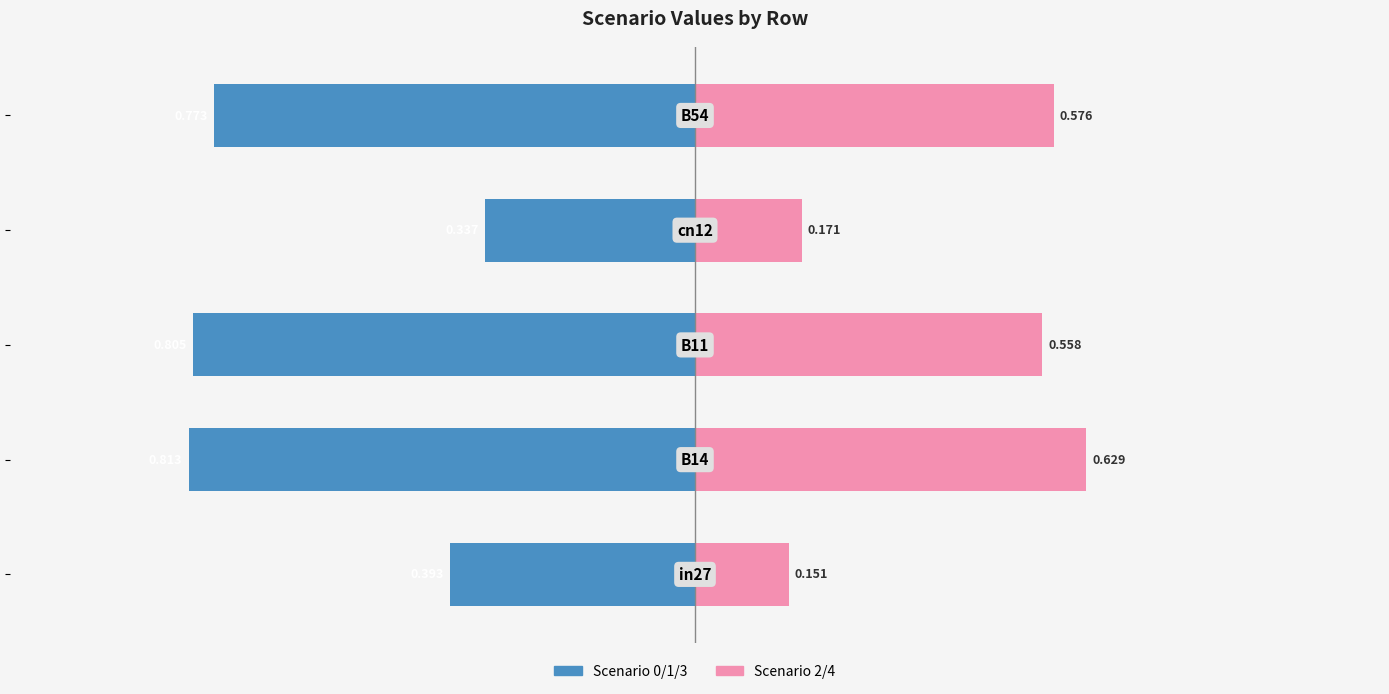

What is the difference between the second highest and minimum values in the Scenario 2/4 (Right) series?

0.4